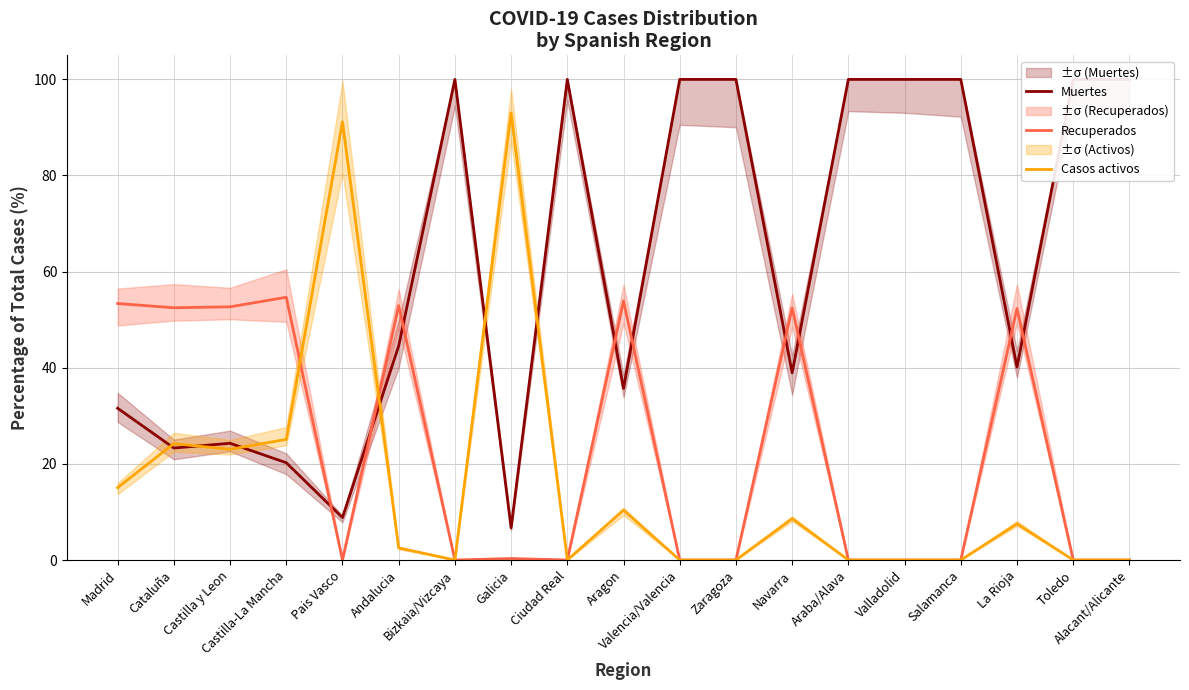

The Recuperados series shows 0.0 at Alacant/Alicante. True or false?

True